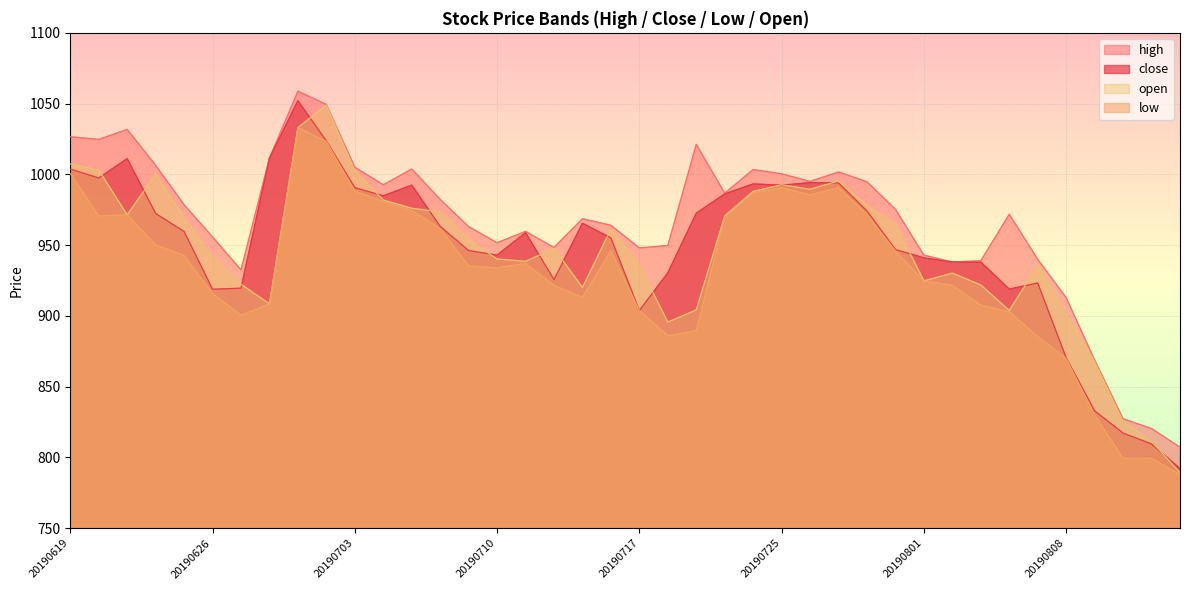

Which series changed the most between 20190715 and 20190801?

high